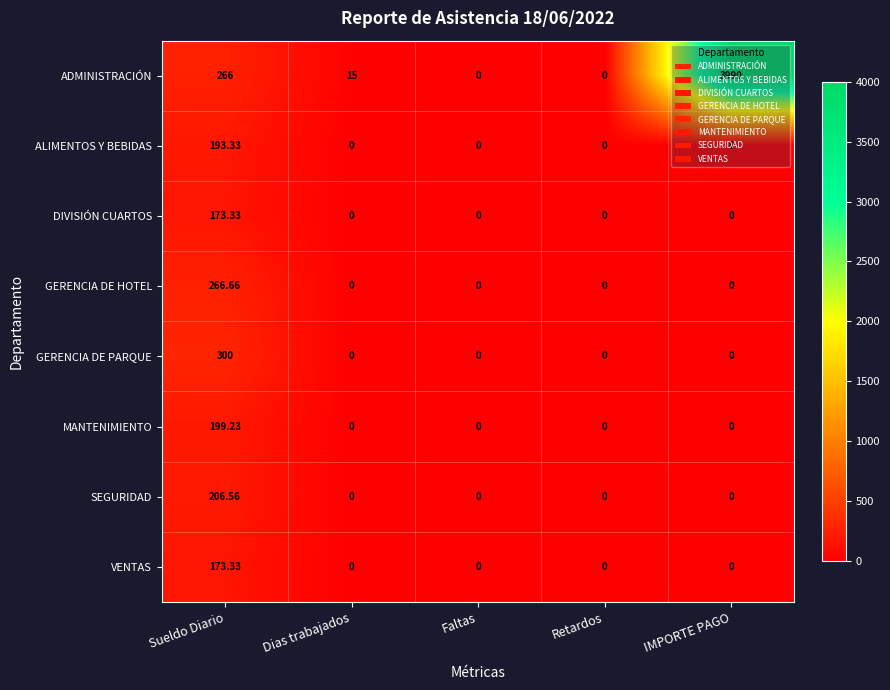

At which label does GERENCIA DE PARQUE reach its peak?

Sueldo Diario